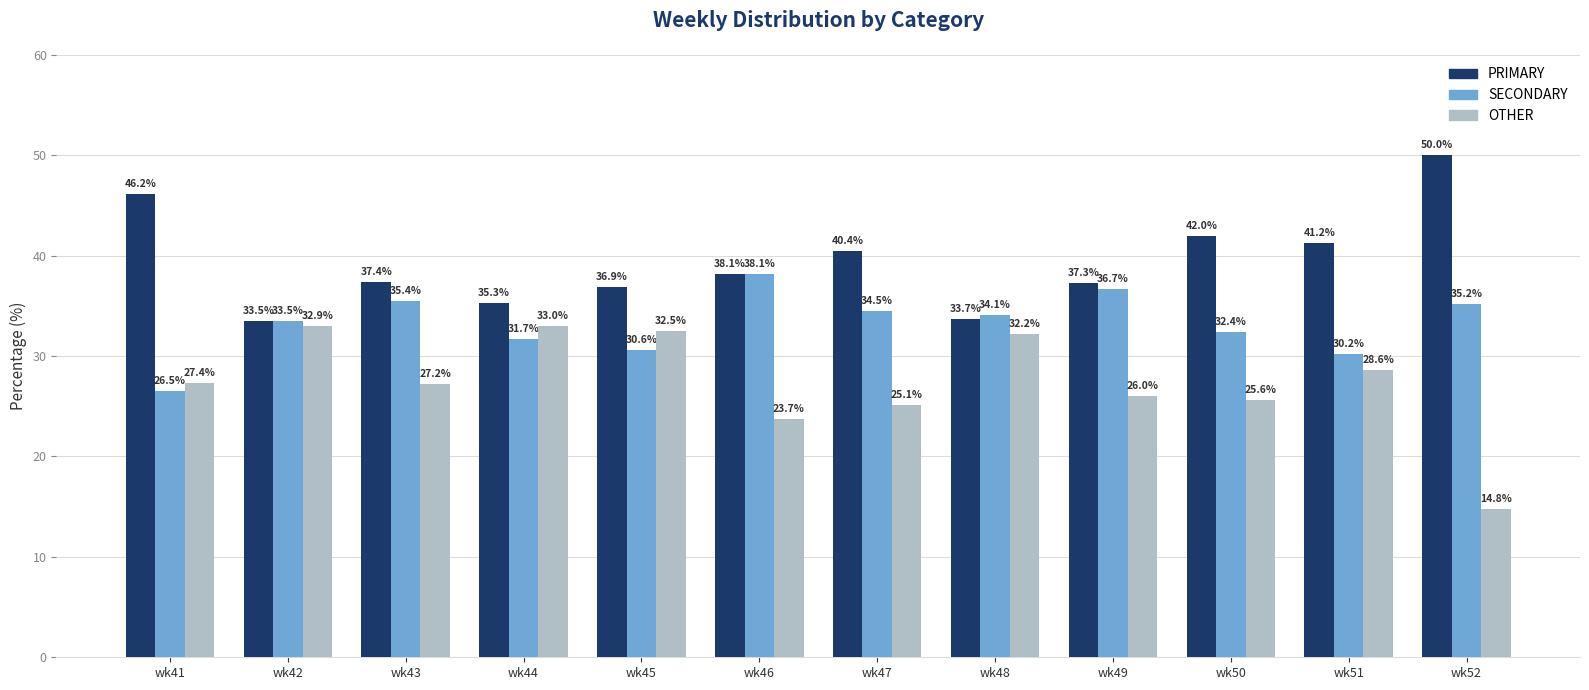

Is the value of SECONDARY at wk44 greater than the value of PRIMARY at wk43?

No